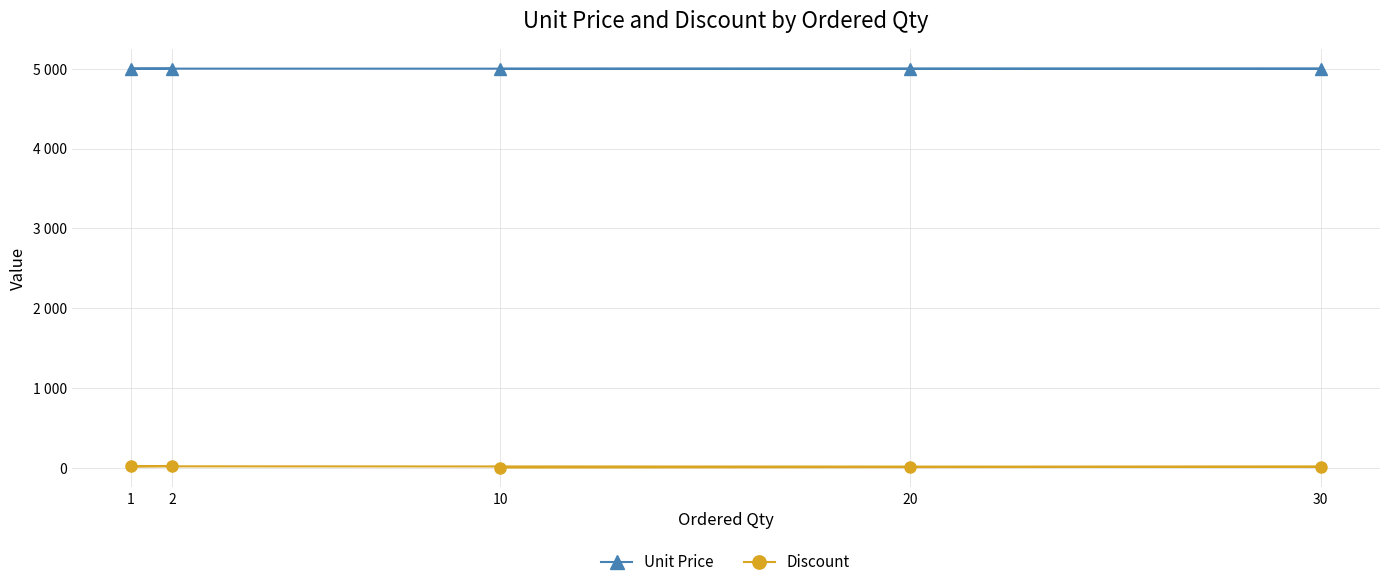

What is the difference between the maximum and second lowest values in the Unit Price series?

3